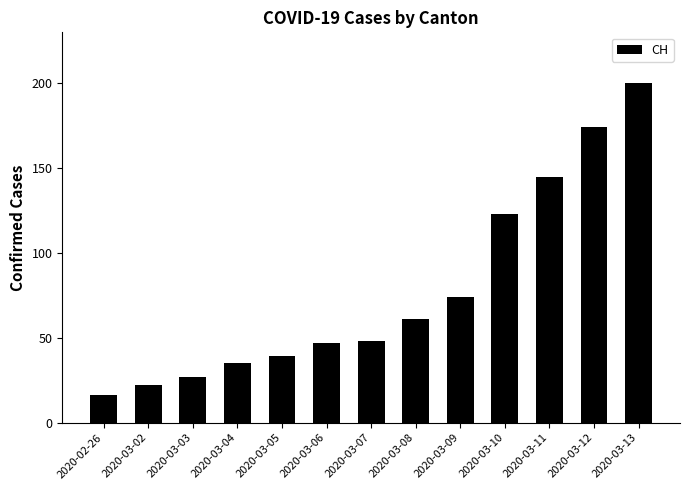

What is the difference between the second highest and minimum values?

158